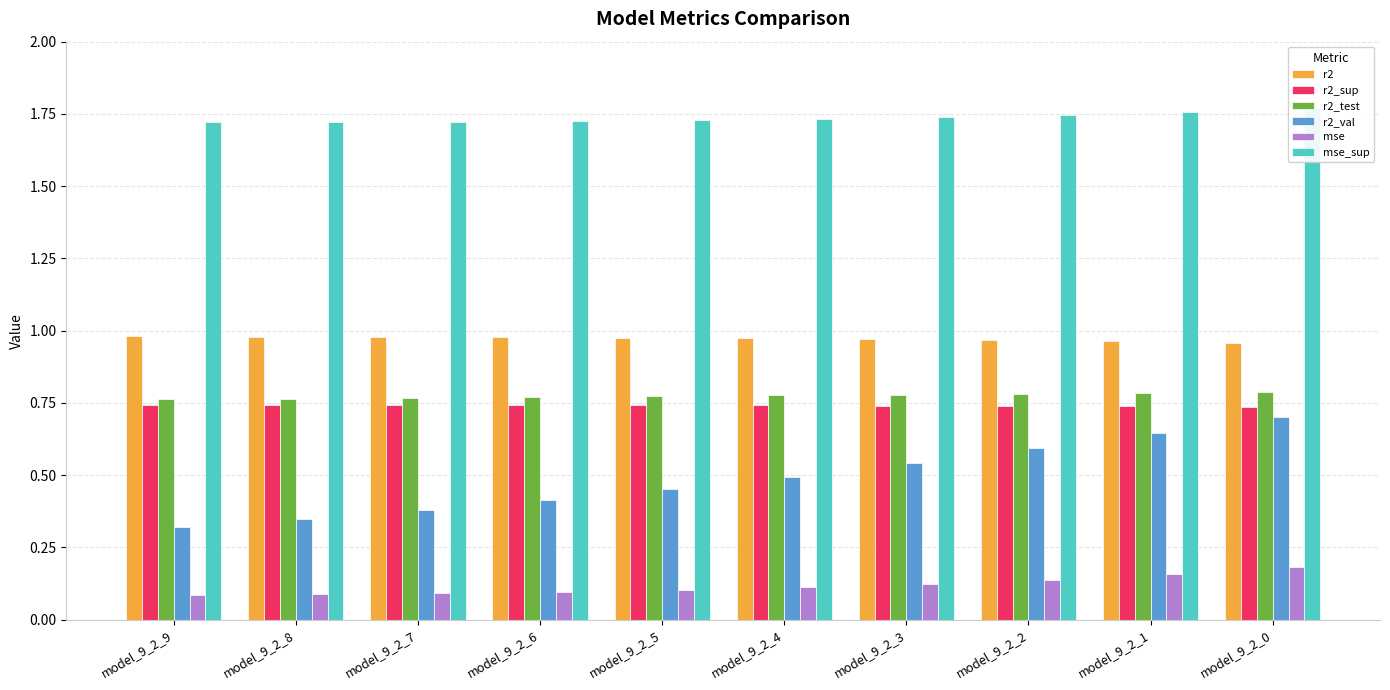

Where is r2_val nearest to the value 0?

model_9_2_9